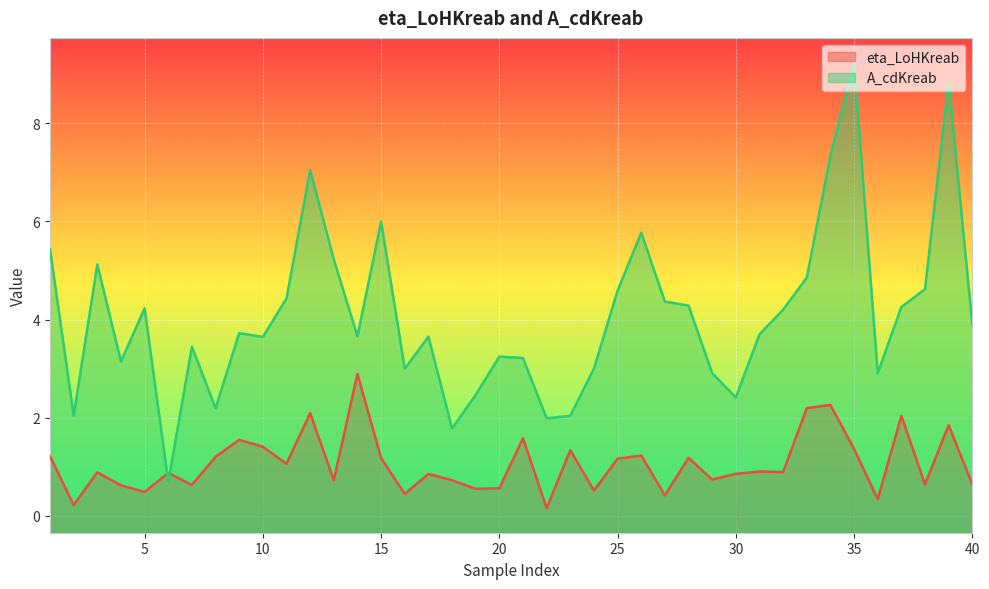

List the series in order of their peak value, lowest first.

eta_LoHKreab, A_cdKreab